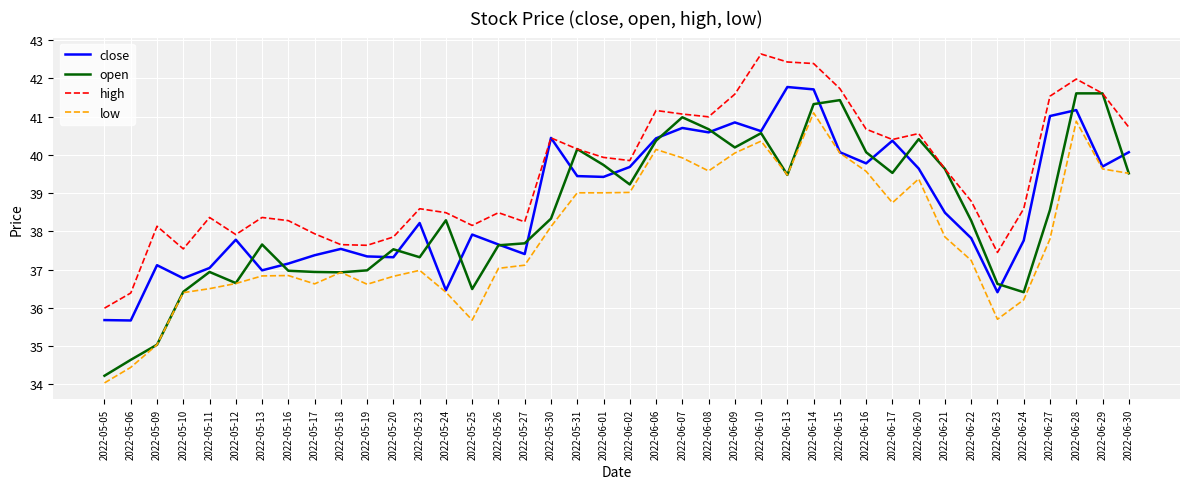

At which category does the chart reach its peak across all series?

2022-06-10